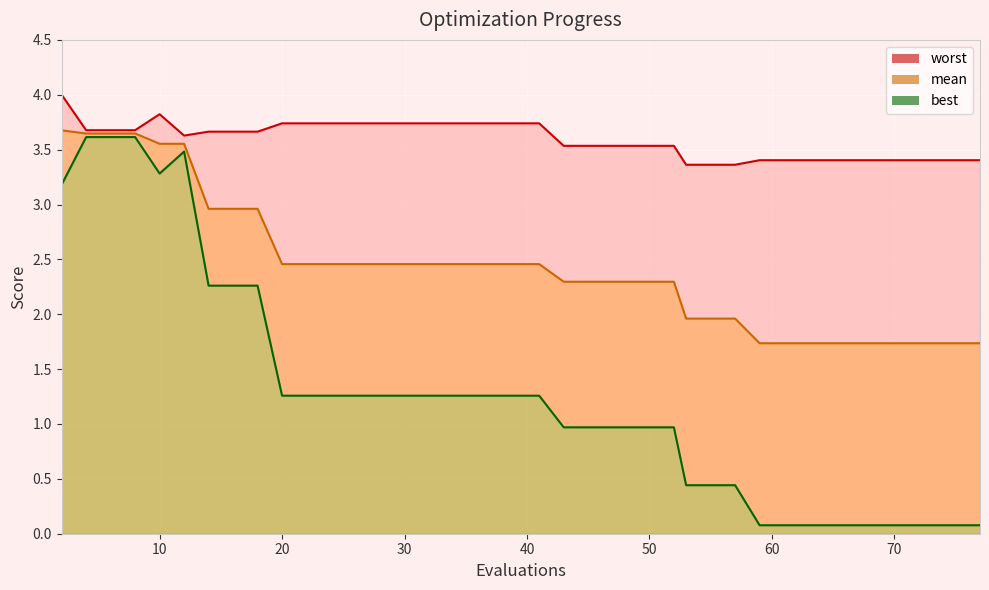

Reading left to right, list all the values displayed in this chart.

mean: 2=3.7	4=3.6	6=3.6	8=3.6	10=3.6	12=3.6	14=3.0	16=3.0	18=3.0	20=2.5	22=2.5	24=2.5	26=2.5	27=2.5	29=2.5	31=2.5	33=2.5	35=2.5	37=2.5	39=2.5	41=2.5	43=2.3	45=2.3	47=2.3	48=2.3	50=2.3	52=2.3	53=2.0	55=2.0	57=2.0	59=1.7	61=1.7	63=1.7	65=1.7	67=1.7	69=1.7	71=1.7	73=1.7	75=1.7	77=1.7
best: 2=3.2	4=3.6	6=3.6	8=3.6	10=3.3	12=3.5	14=2.3	16=2.3	18=2.3	20=1.3	22=1.3	24=1.3	26=1.3	27=1.3	29=1.3	31=1.3	33=1.3	35=1.3	37=1.3	39=1.3	41=1.3	43=1.0	45=1.0	47=1.0	48=1.0	50=1.0	52=1.0	53=0.4	55=0.4	57=0.4	59=0.1	61=0.1	63=0.1	65=0.1	67=0.1	69=0.1	71=0.1	73=0.1	75=0.1	77=0.1
worst: 2=4.0	4=3.7	6=3.7	8=3.7	10=3.8	12=3.6	14=3.7	16=3.7	18=3.7	20=3.7	22=3.7	24=3.7	26=3.7	27=3.7	29=3.7	31=3.7	33=3.7	35=3.7	37=3.7	39=3.7	41=3.7	43=3.5	45=3.5	47=3.5	48=3.5	50=3.5	52=3.5	53=3.4	55=3.4	57=3.4	59=3.4	61=3.4	63=3.4	65=3.4	67=3.4	69=3.4	71=3.4	73=3.4	75=3.4	77=3.4